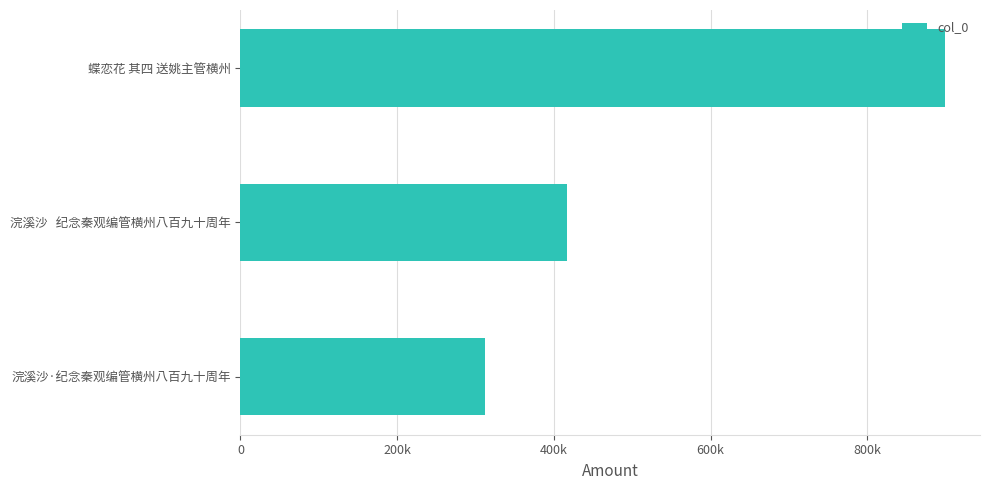

Does the chart contain any negative values?

No